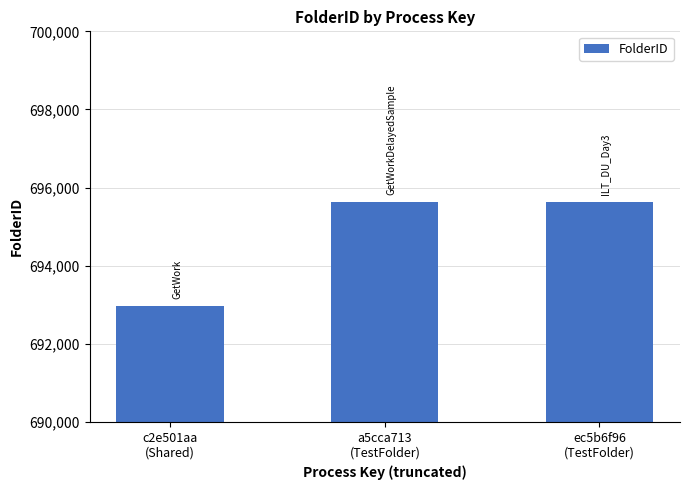

What is the minimum value shown in the chart?

692974